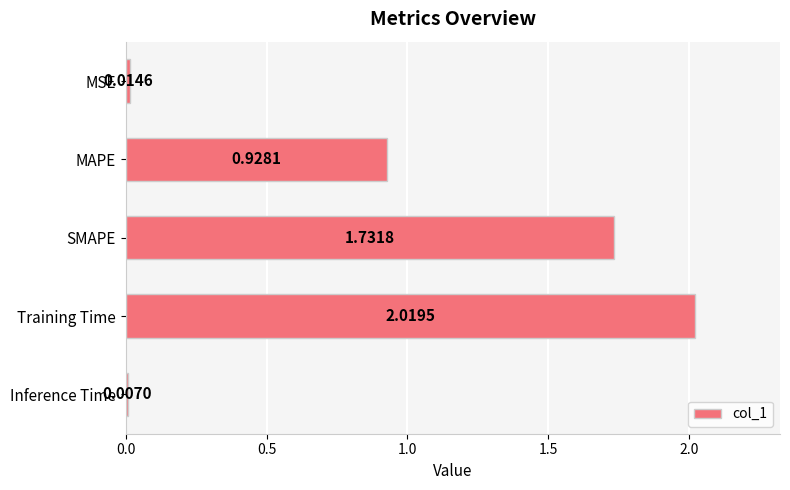

What is the change in value from MSE to SMAPE?

+1.7